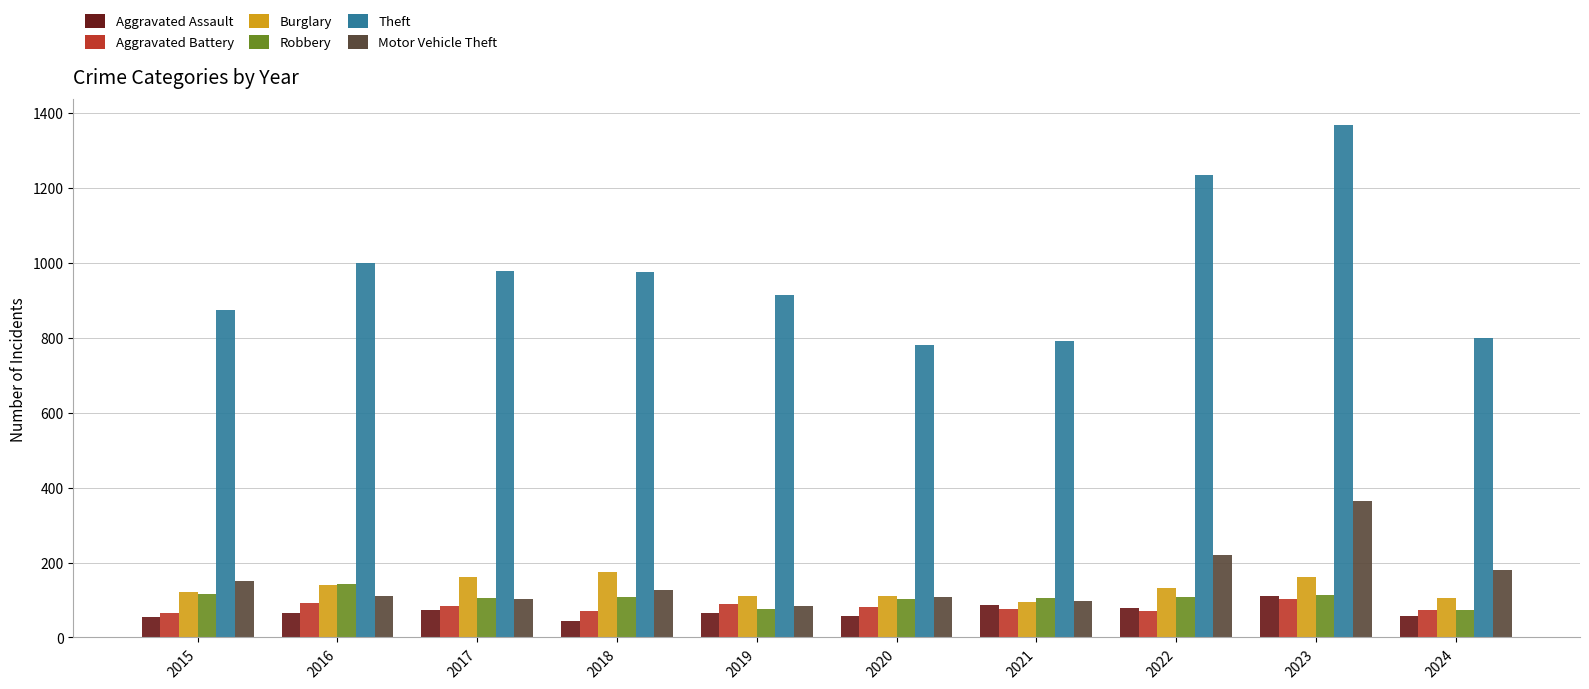

Is it true that Aggravated Assault equals 110 at 2023?

True